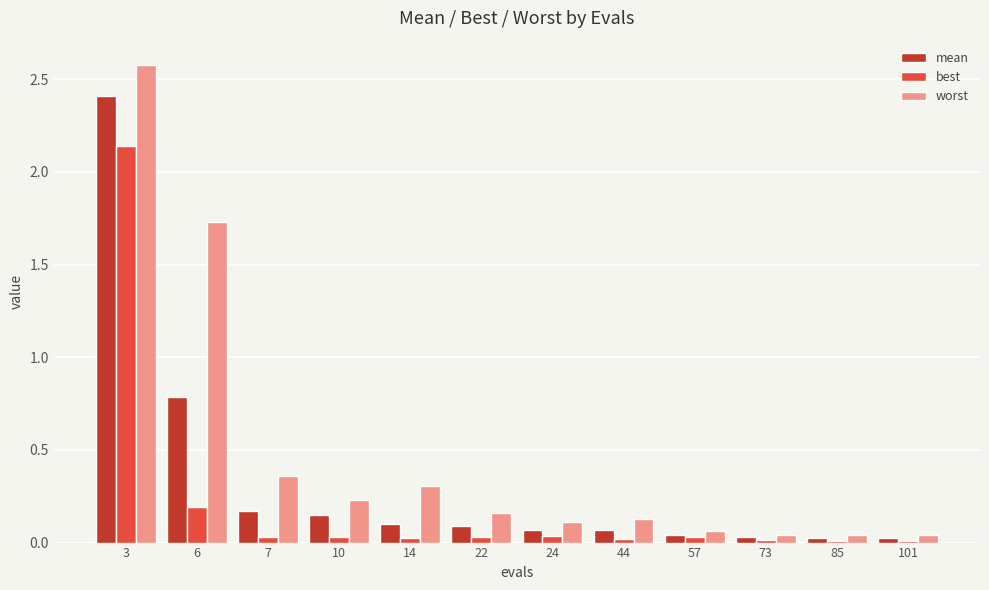

The mean series shows 0.8 at 6. True or false?

True